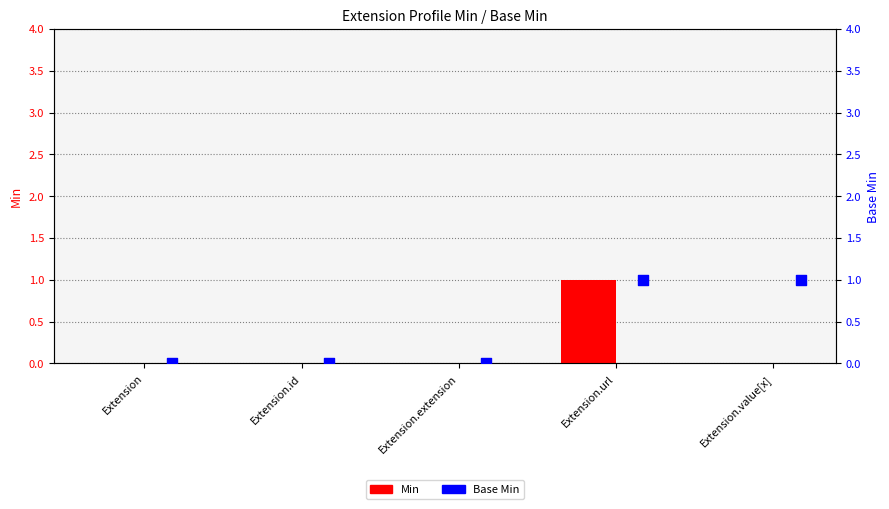

Which series has the largest total across all categories?

Base Min